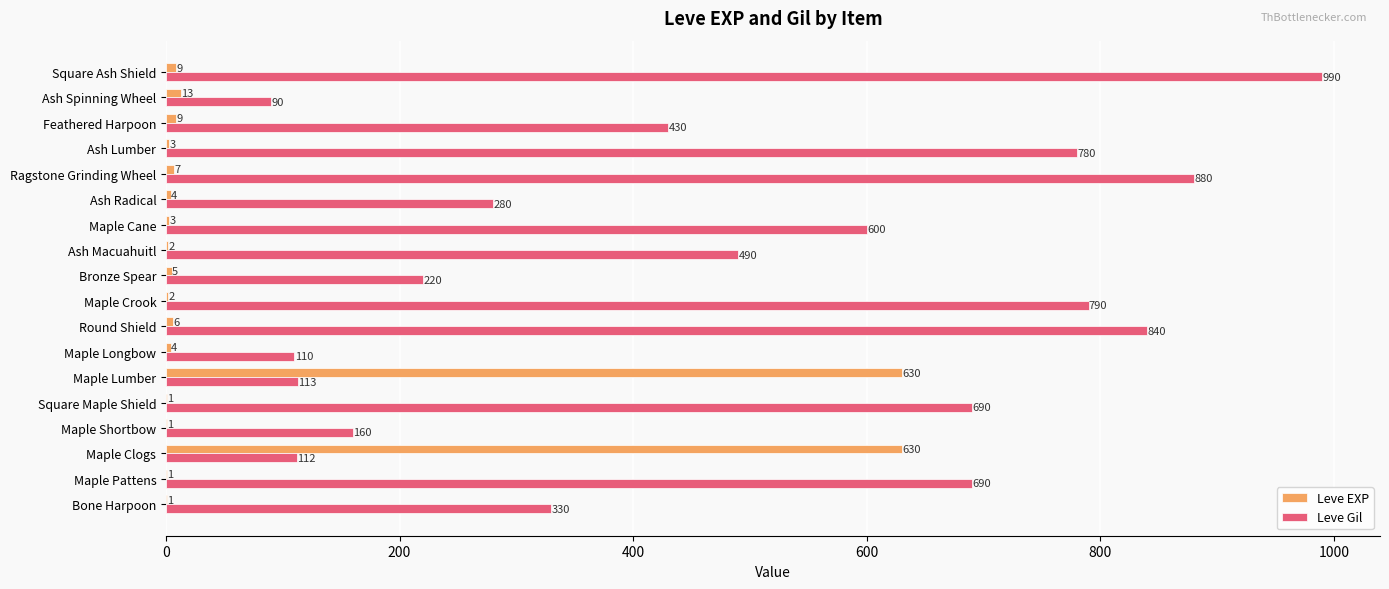

True or false: Leve Gil has a value of 220 at Bronze Spear.

True